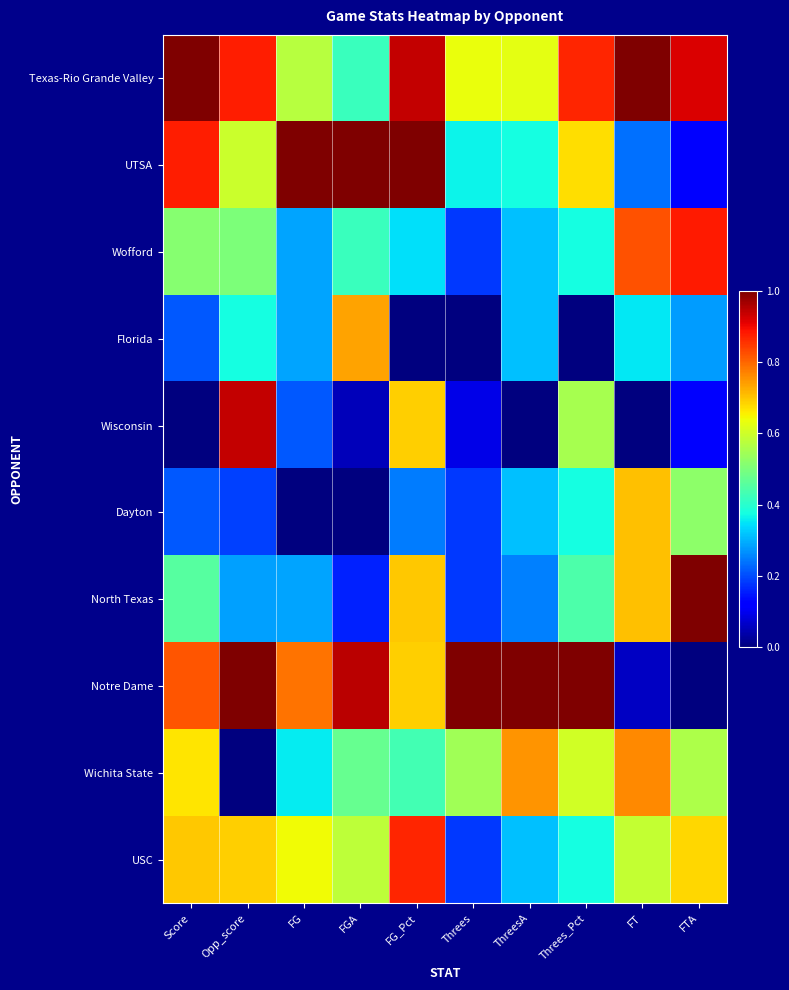

At how many categories does at least one series exceed 0?

10